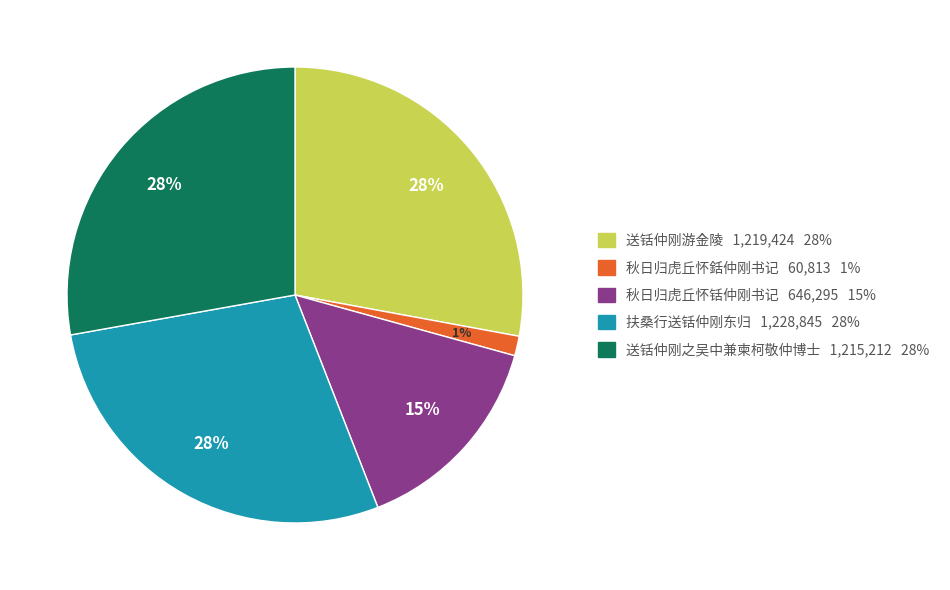

To the nearest percent, what is the average slice percentage?

20%